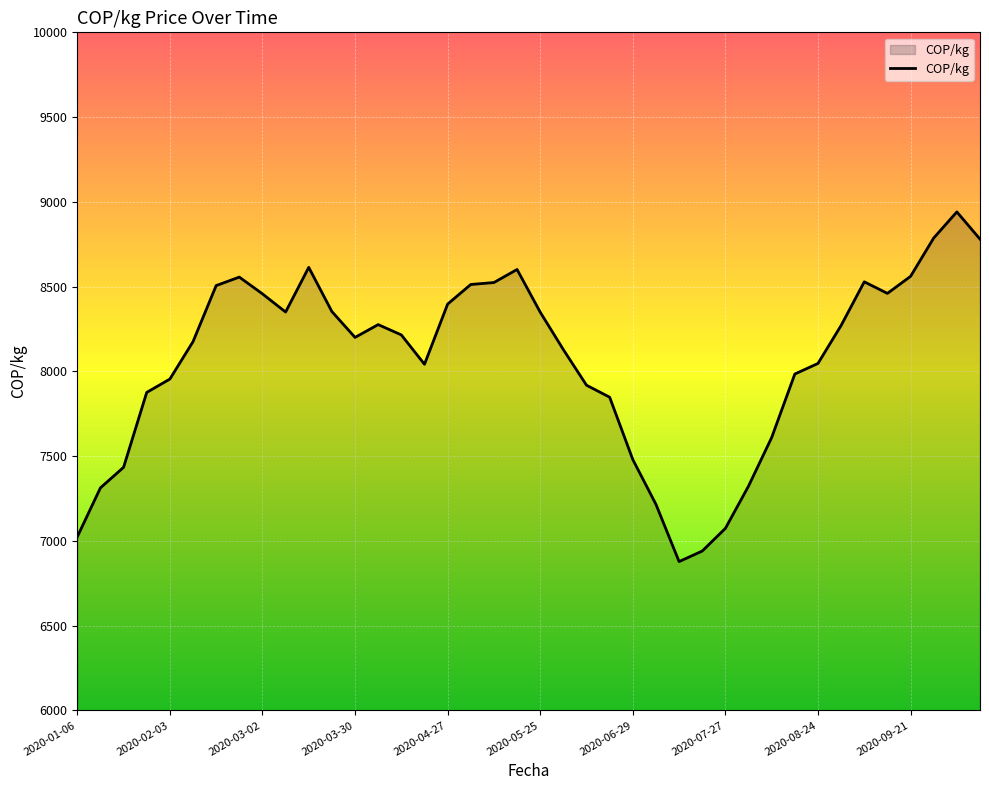

What is the smallest value displayed?

6877.7